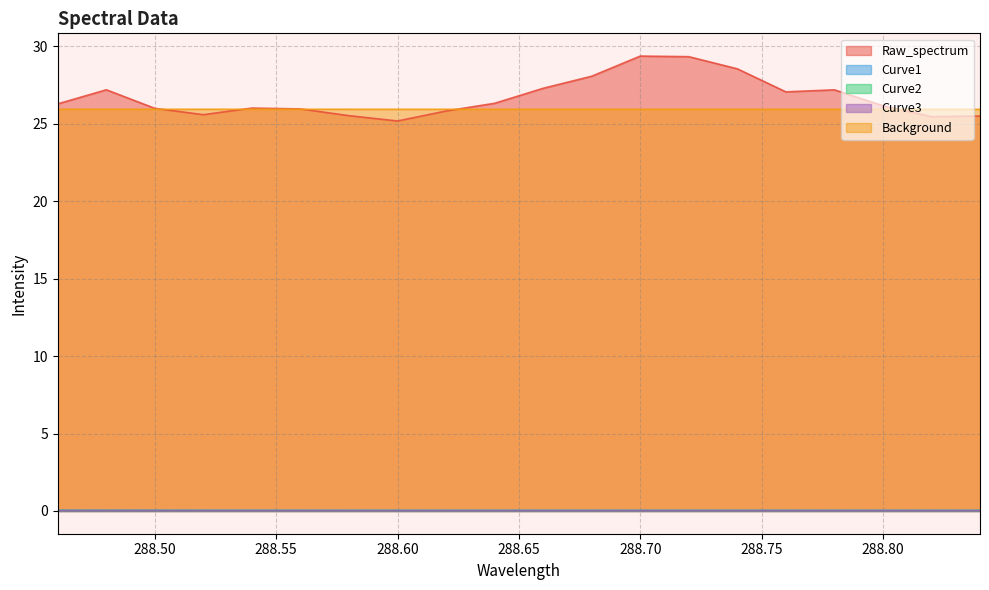

Between 288.72 and 288.56, which is larger?

288.72